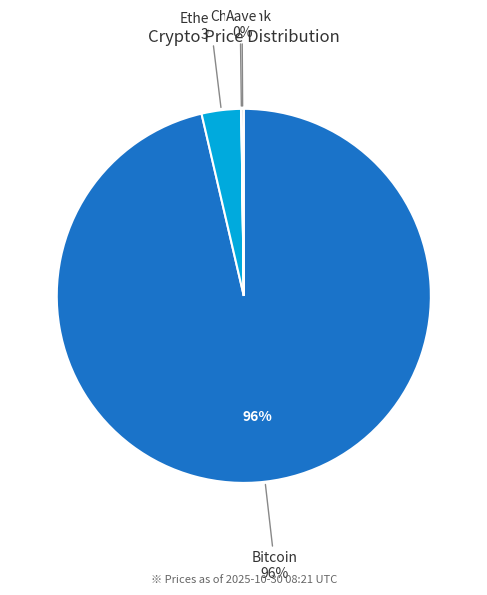

What percentage is the Bitcoin slice, to the nearest percent?

96%